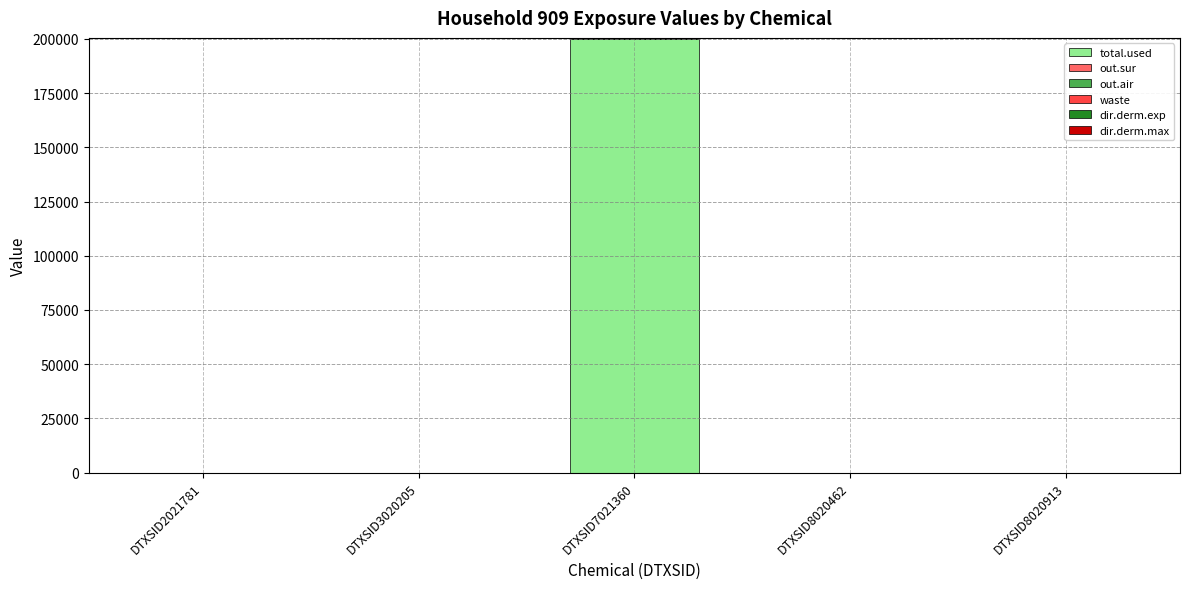

The value of total.used at DTXSID8020462 is -137016.5. True or false?

False